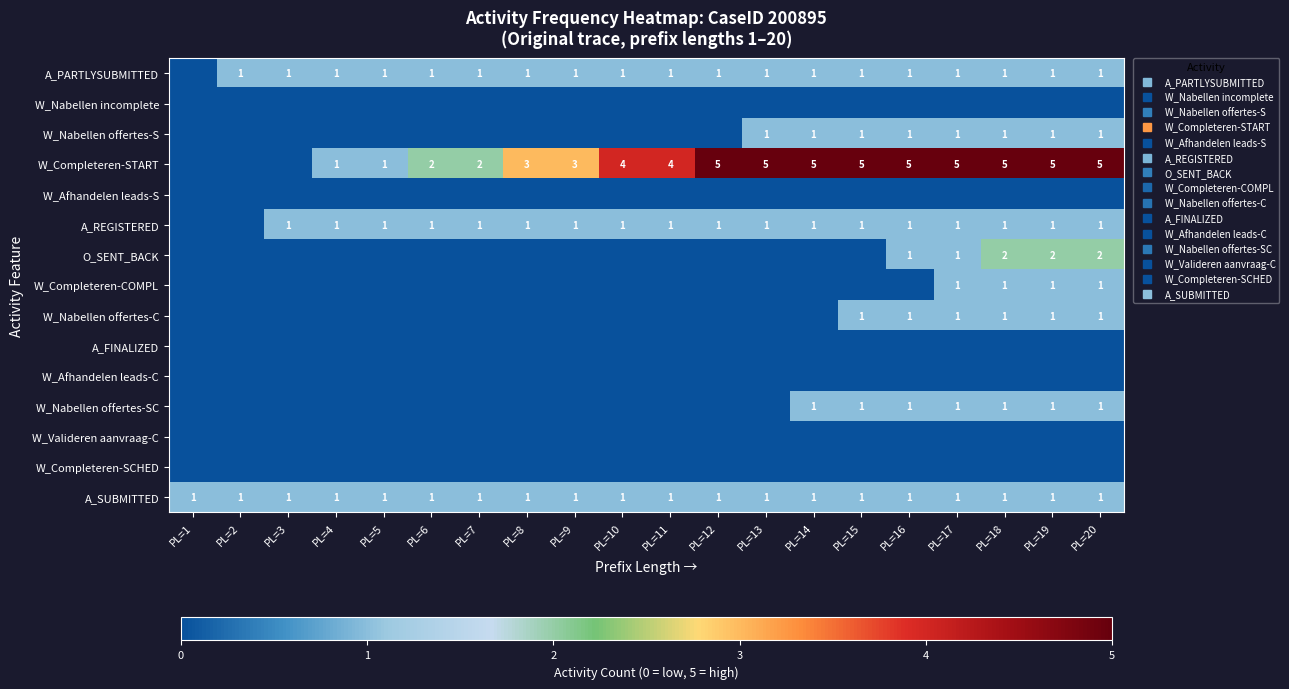

True or false: A_FINALIZED has a value of 0 at PL=2.

True